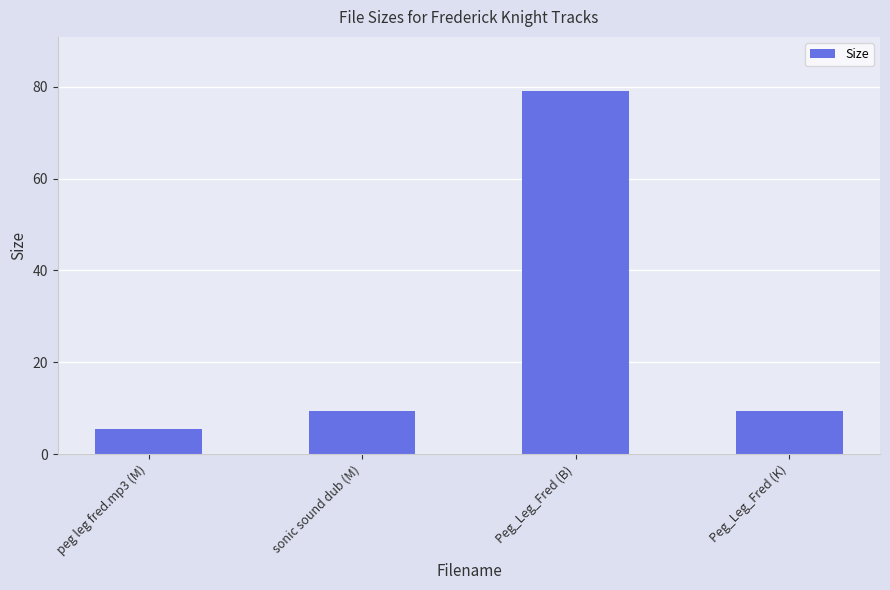

What is the approximate value at Peg_Leg_Fred (K)?

9.3